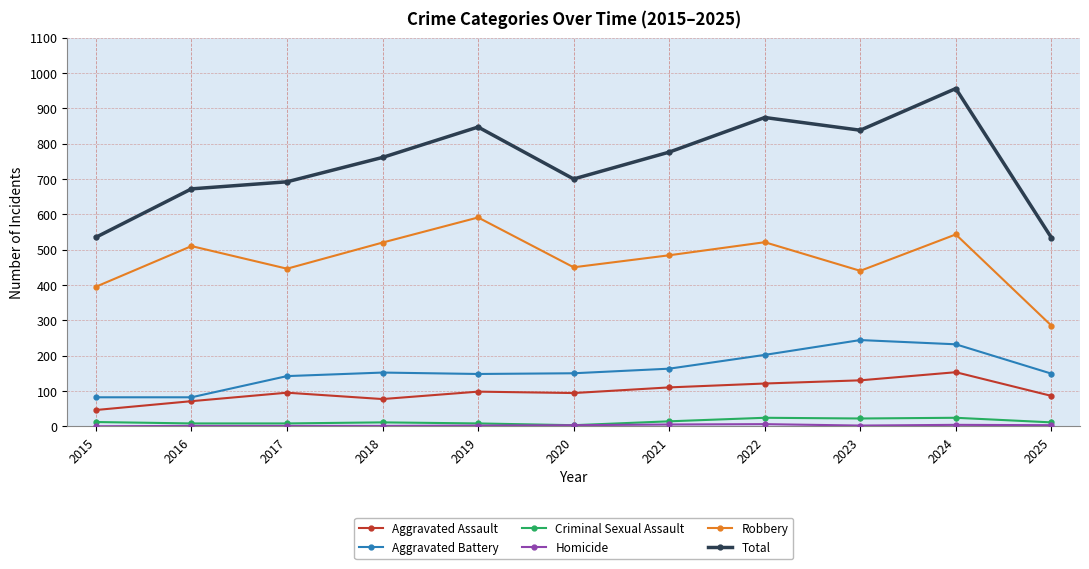

Which series has the widest spread of values?

Total